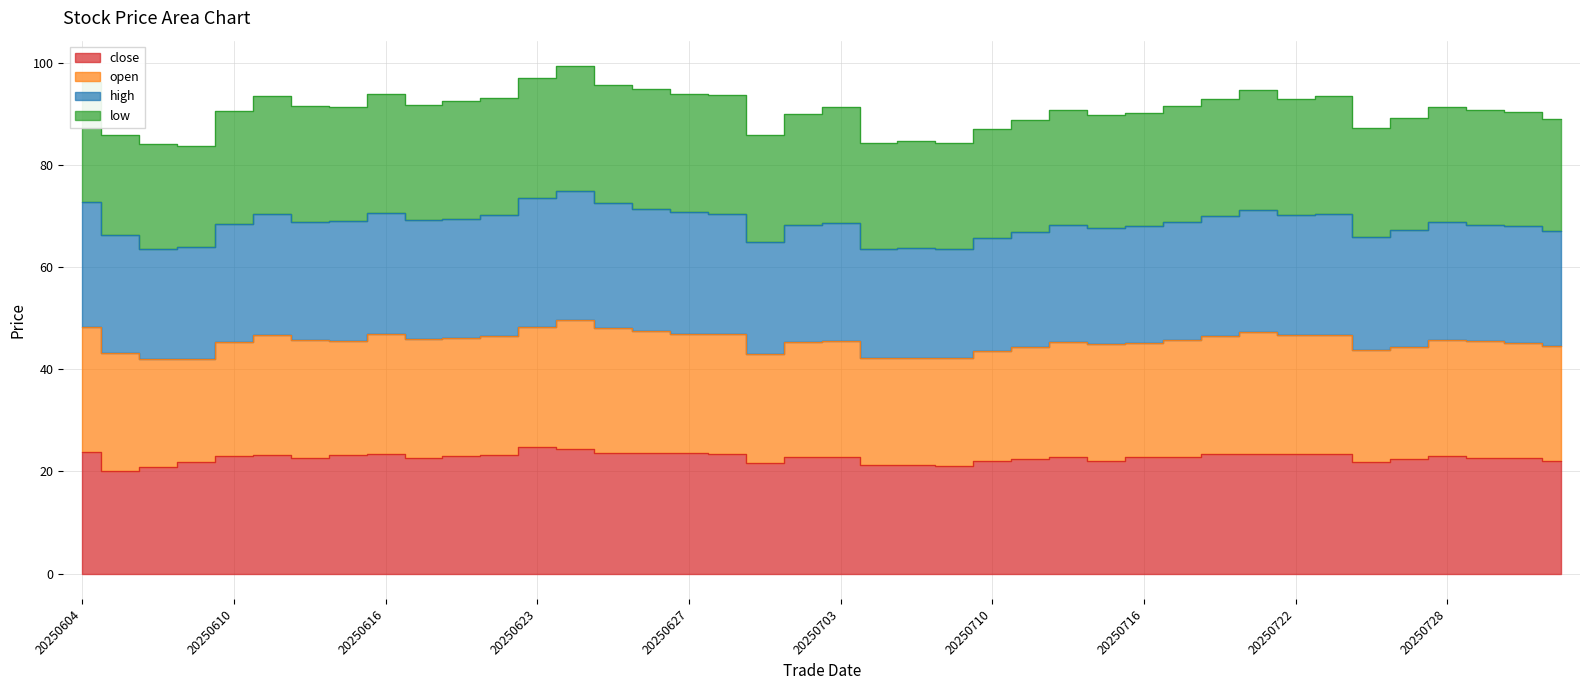

What is the value of the close point at the 18th from the left?

23.3